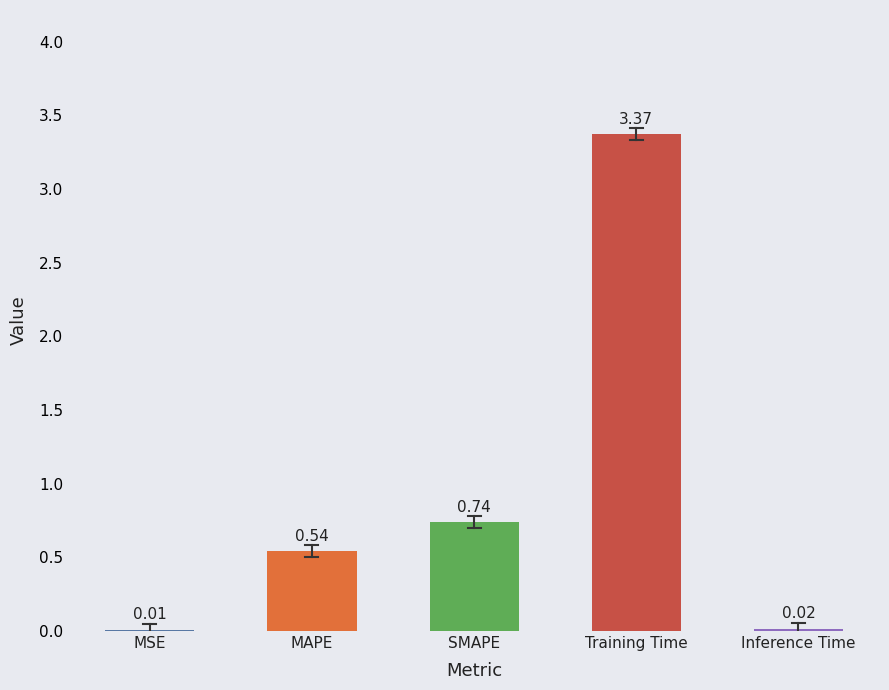

What is the sum of all values?

4.7